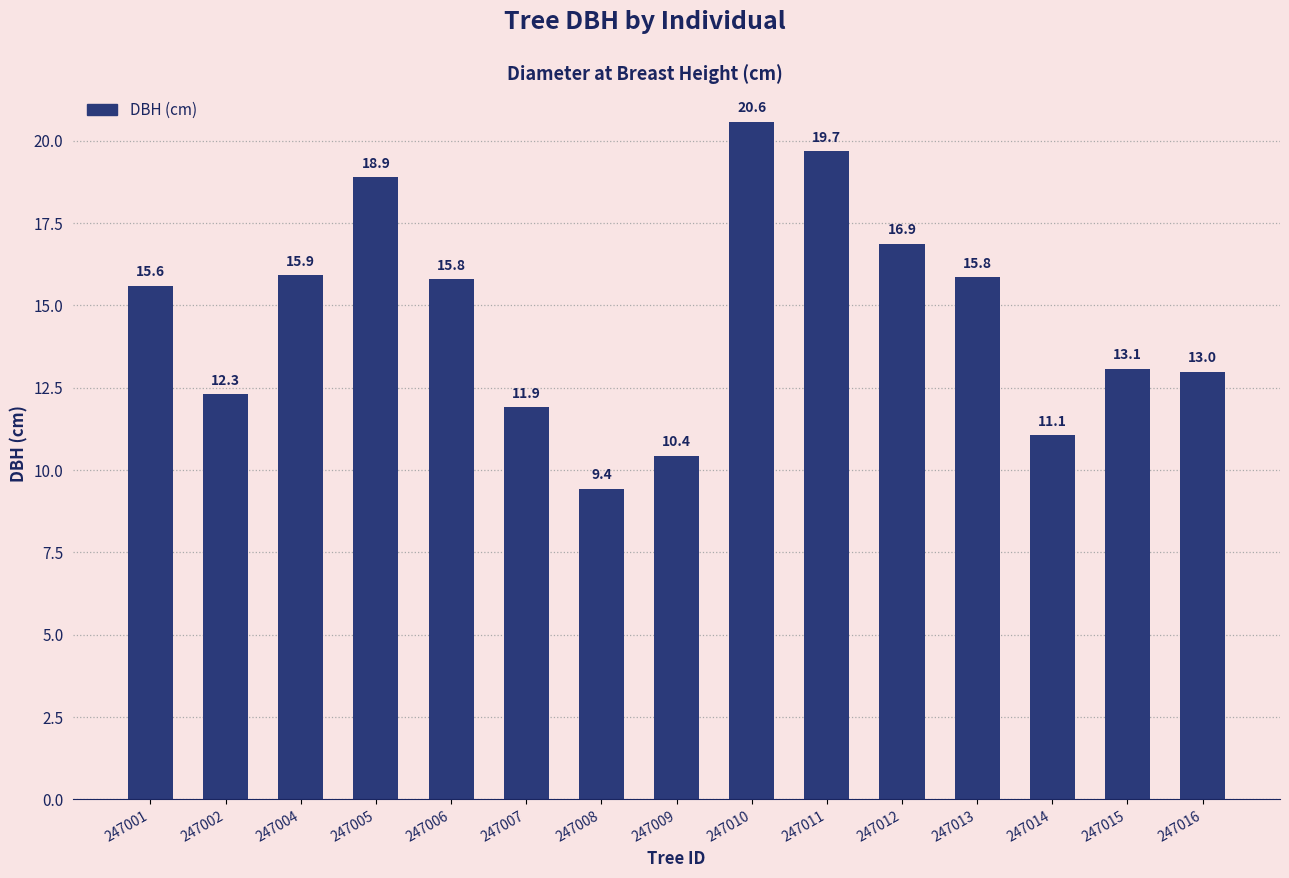

What is the greatest value displayed?

20.6